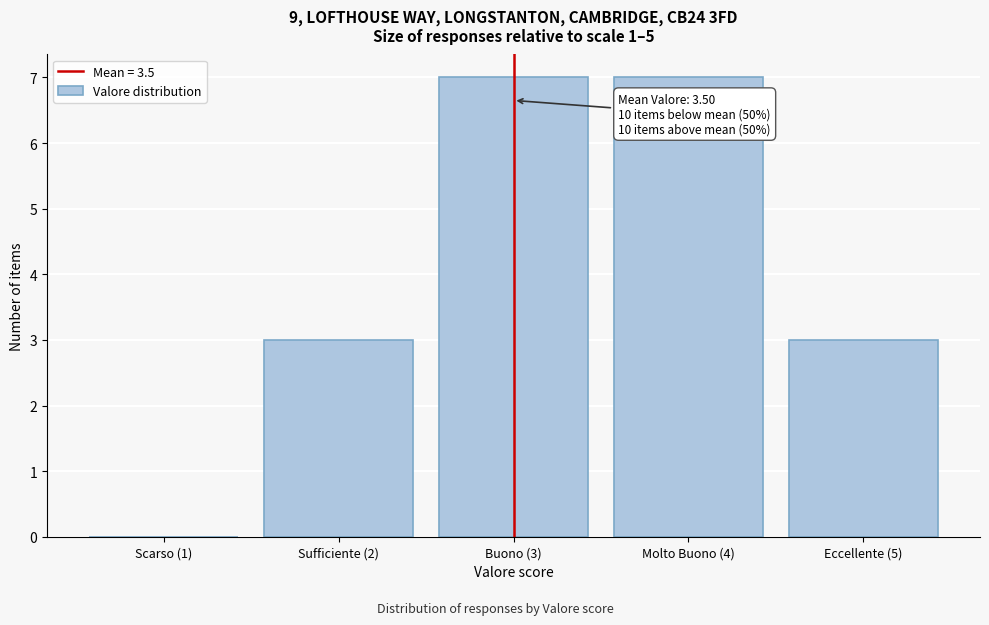

Reading left to right, transcribe all the data shown in this chart.

Scarso (1)=0	Sufficiente (2)=3	Buono (3)=7	Molto Buono (4)=7	Eccellente (5)=3